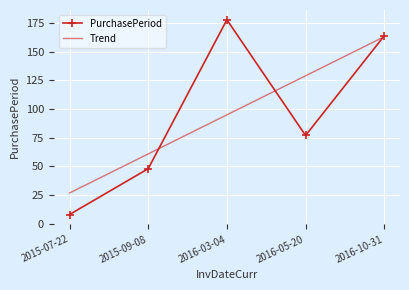

What is the sum of the values at 2016-10-31 and 2016-03-04?

342